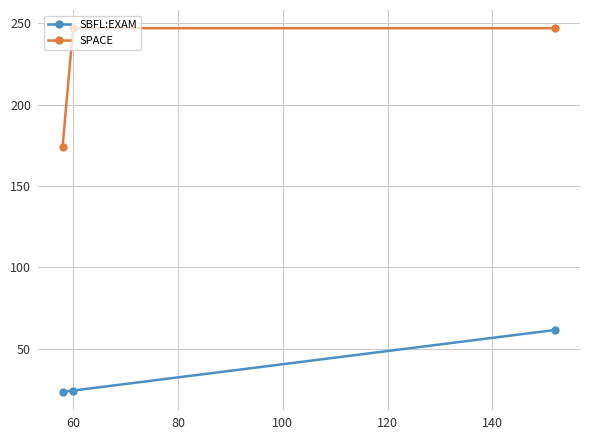

Which series has the largest total across all categories?

SPACE